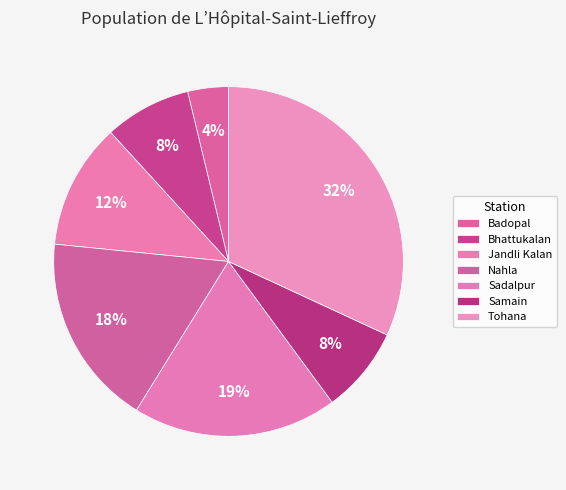

To the nearest percent, what is the difference between the Samain and Nahla slice percentages?

10%